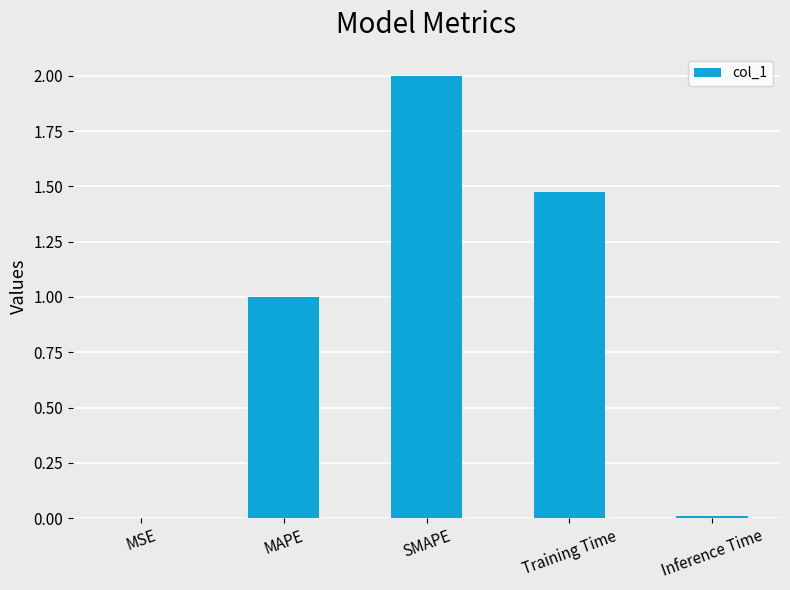

What is the maximum value shown in the chart?

2.0